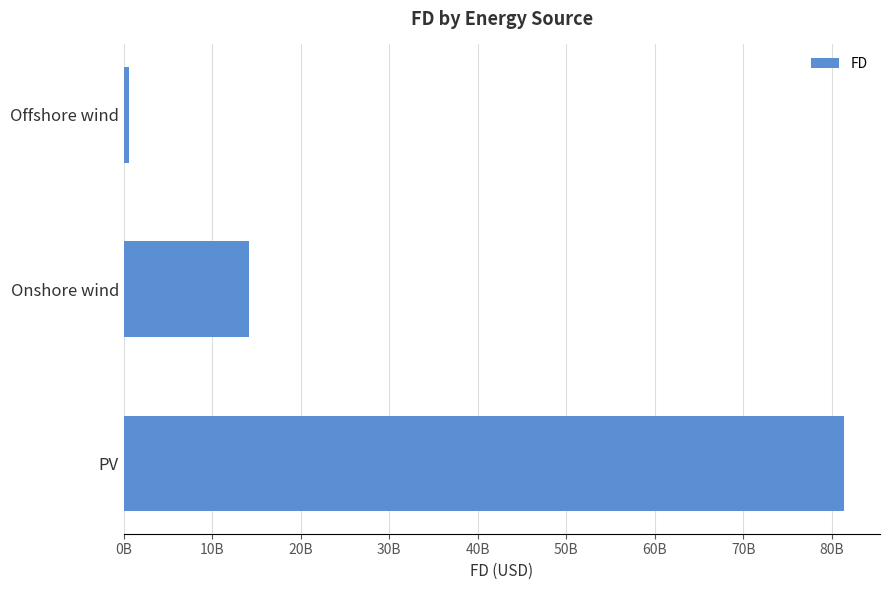

Are the bars horizontal?

Yes